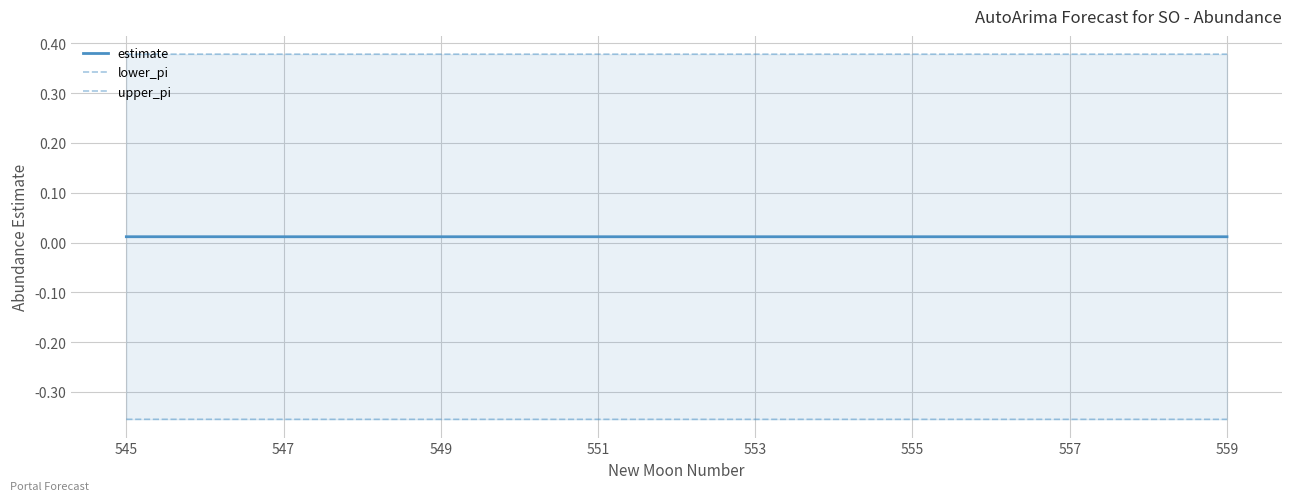

Rank the series by their maximum value, from highest to lowest.

upper_pi, estimate, lower_pi